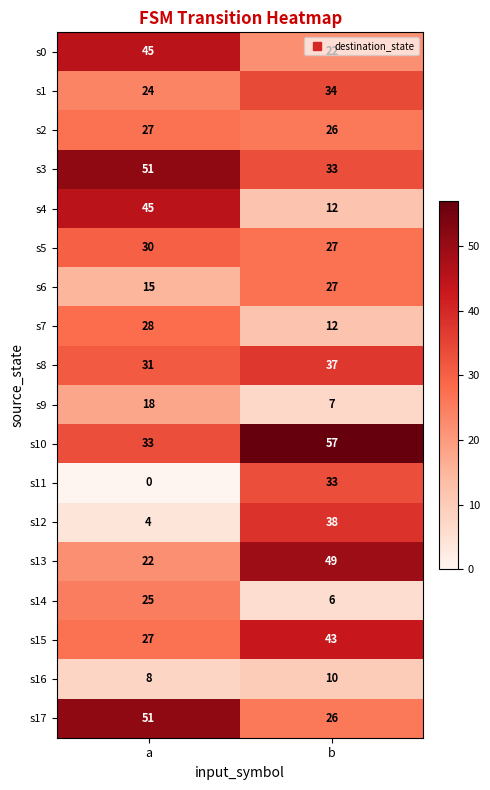

Is it true that s8 equals 37 at b?

True